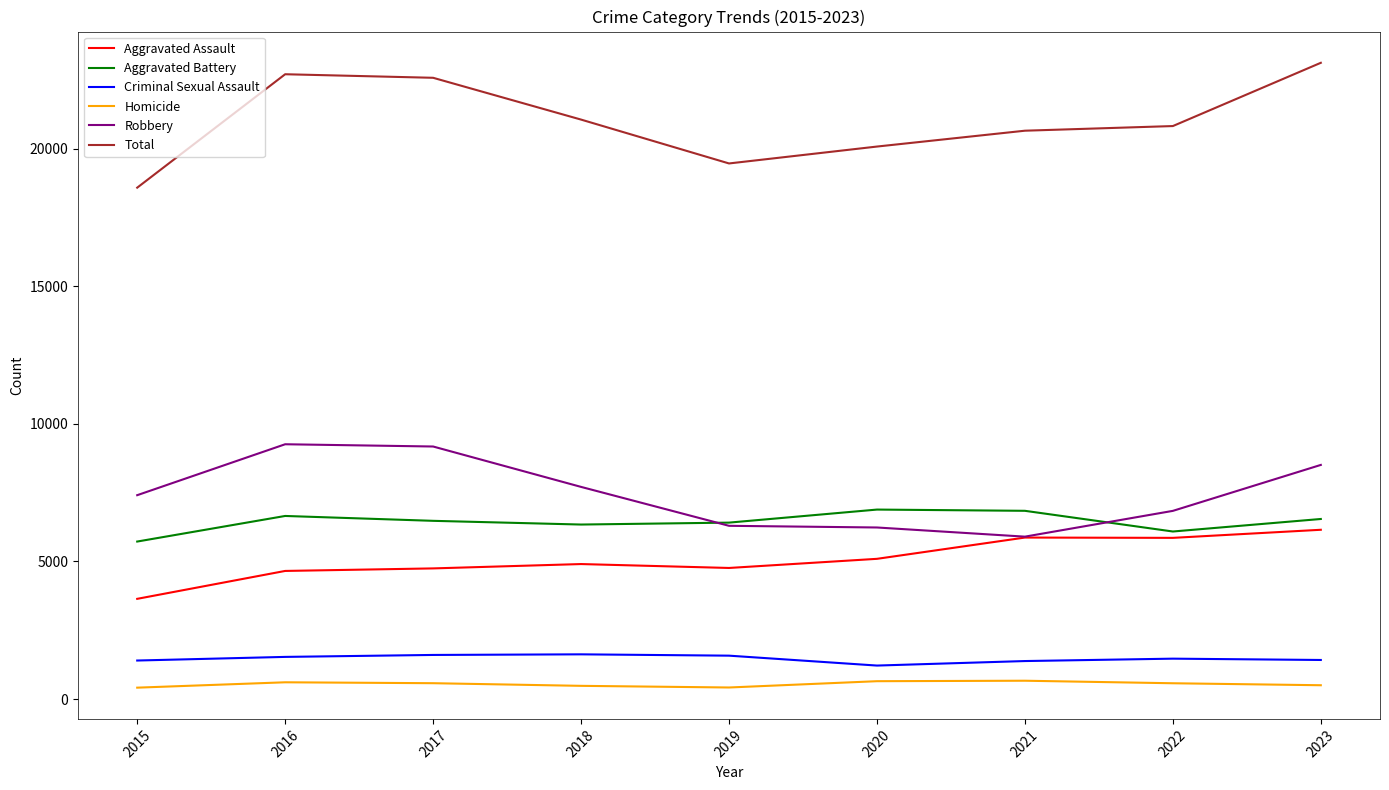

True or false: Criminal Sexual Assault has more than 0 points higher than both neighbors.

True